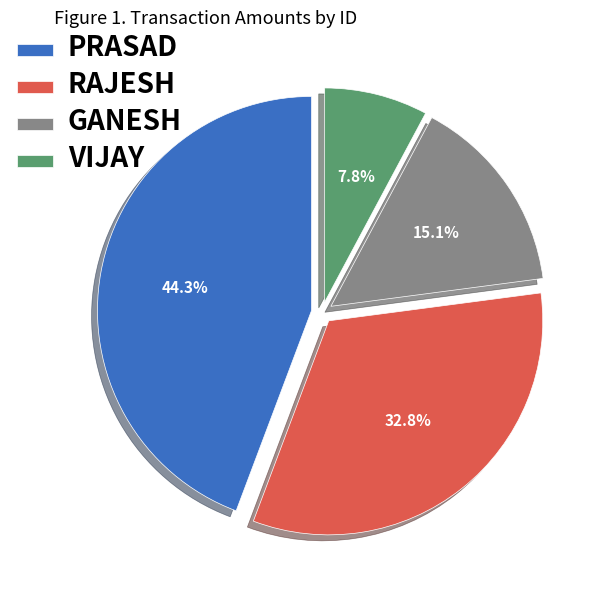

Which slice is the largest?

PRASAD